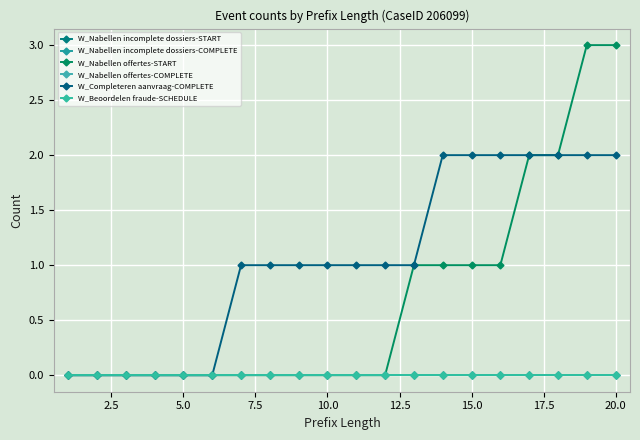

Which series has the widest spread of values?

W_Nabellen offertes-START